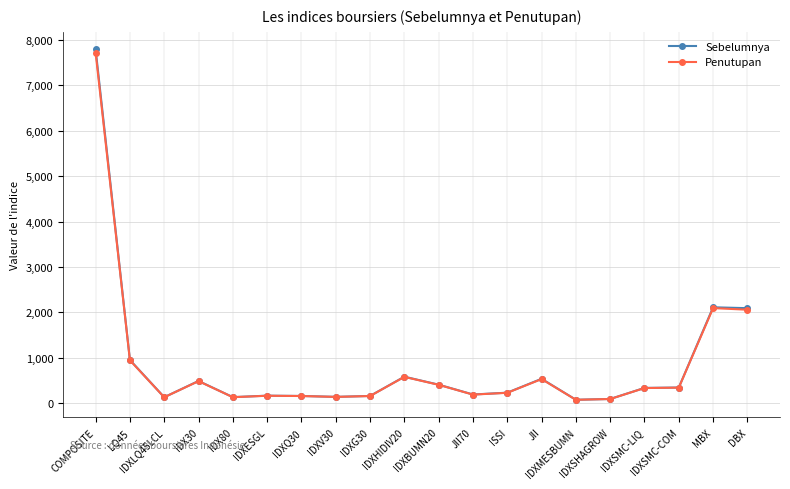

True or false: Sebelumnya has more than 0 interior local peaks.

True